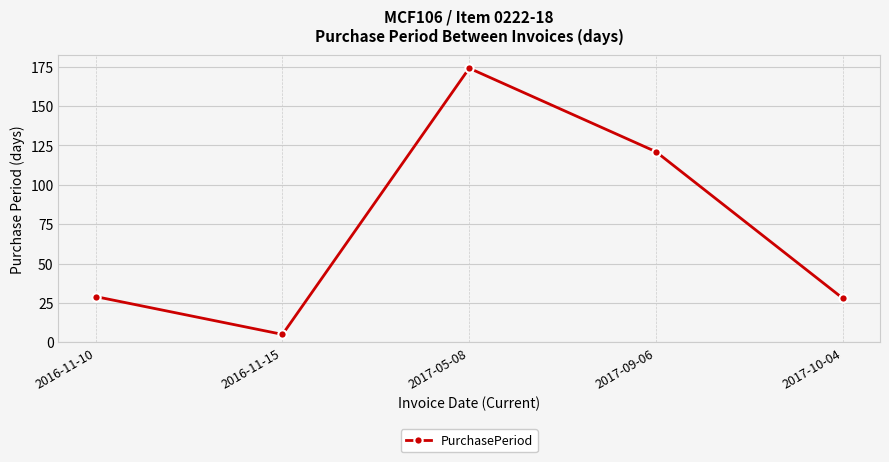

Between 2016-11-15 and 2017-10-04, which is larger?

2017-10-04